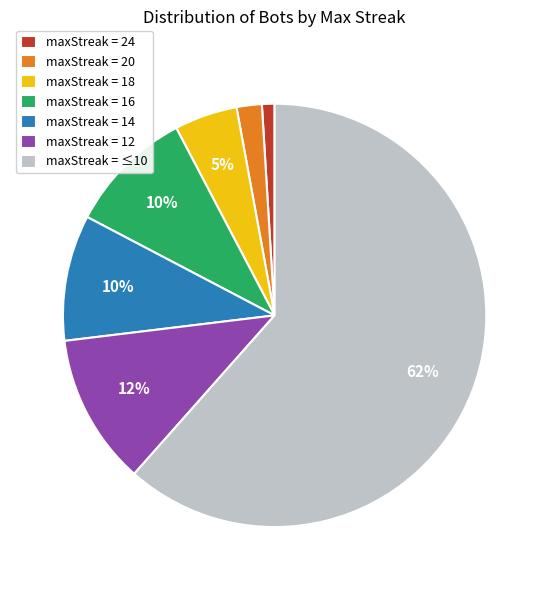

Approximately how many times larger is the value at maxStreak = 16 compared to maxStreak = 14?

1.0